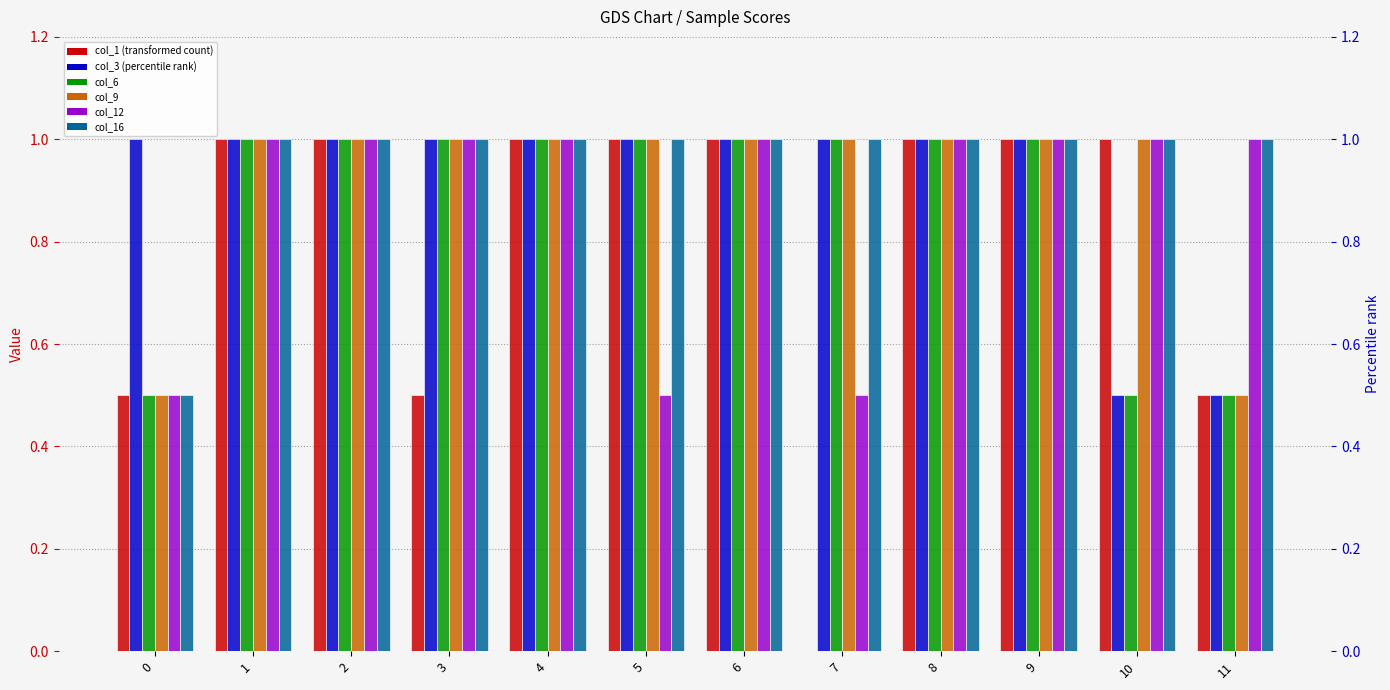

At which label is col_3 closest to 0?

10